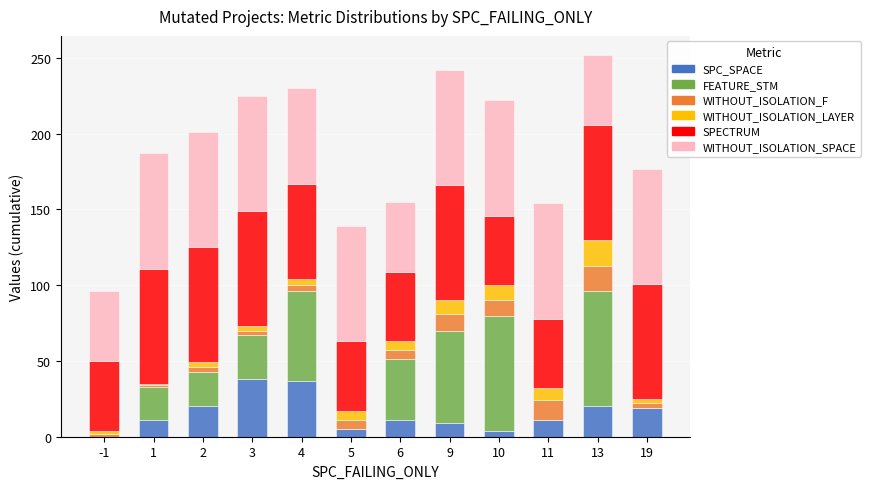

Does the chart contain stacked bars?

Yes